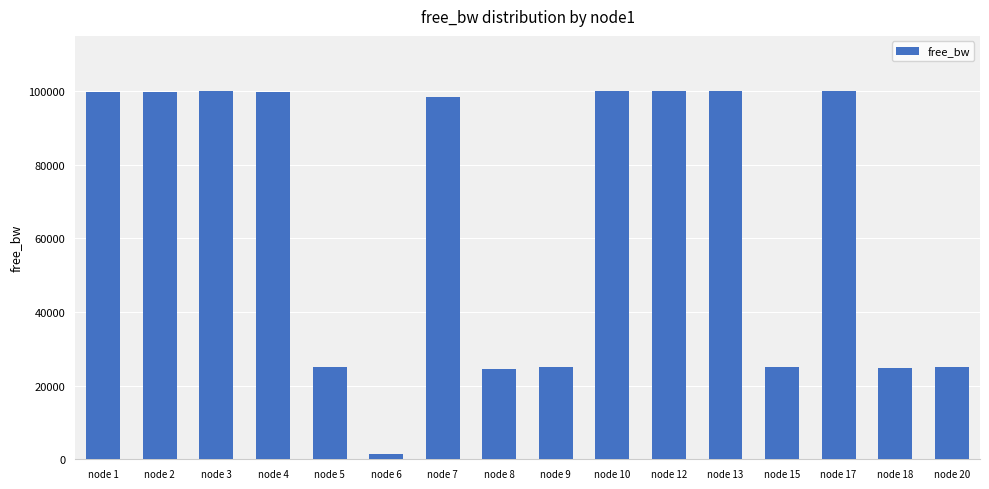

Does the chart contain stacked bars?

No